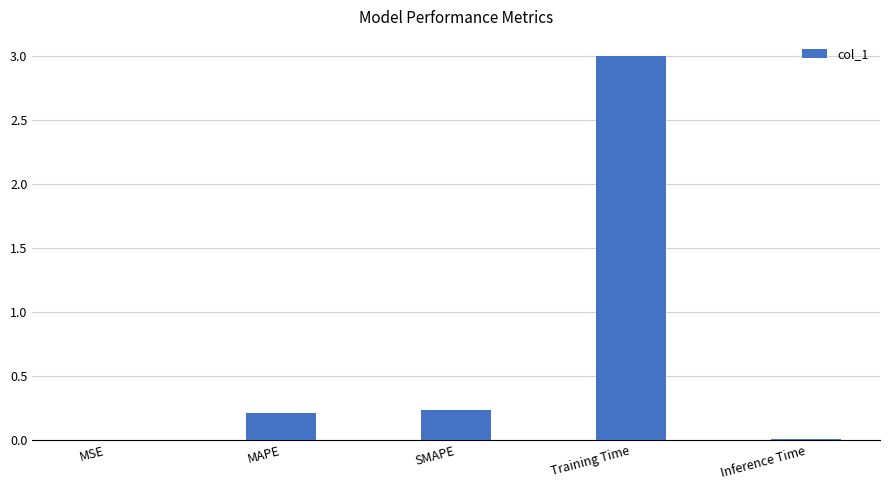

What is the difference between the values at MSE and Training Time?

3.0